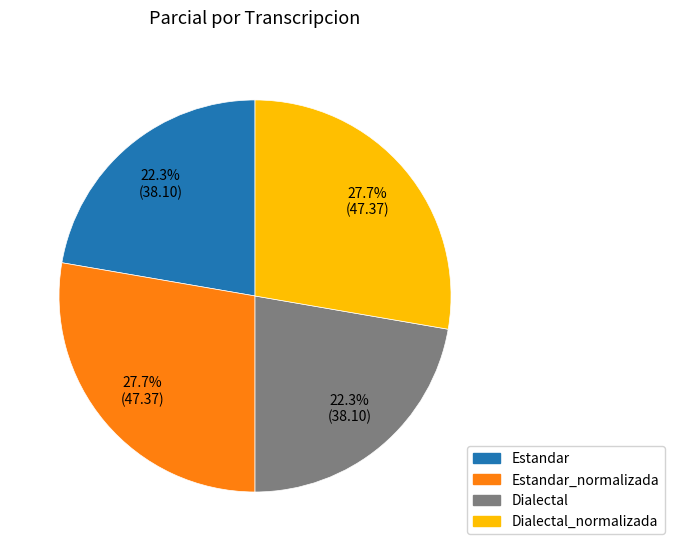

Is there a majority slice in this chart?

No